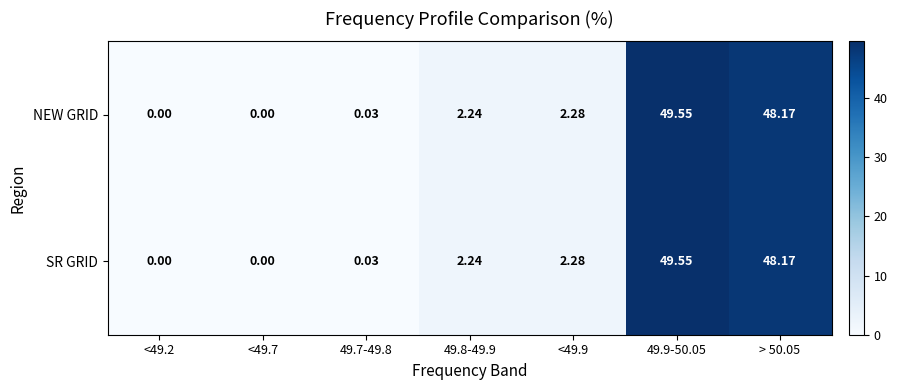

Is the value of SR GRID at 49.7-49.8 greater than the value of NEW GRID at <49.9?

No